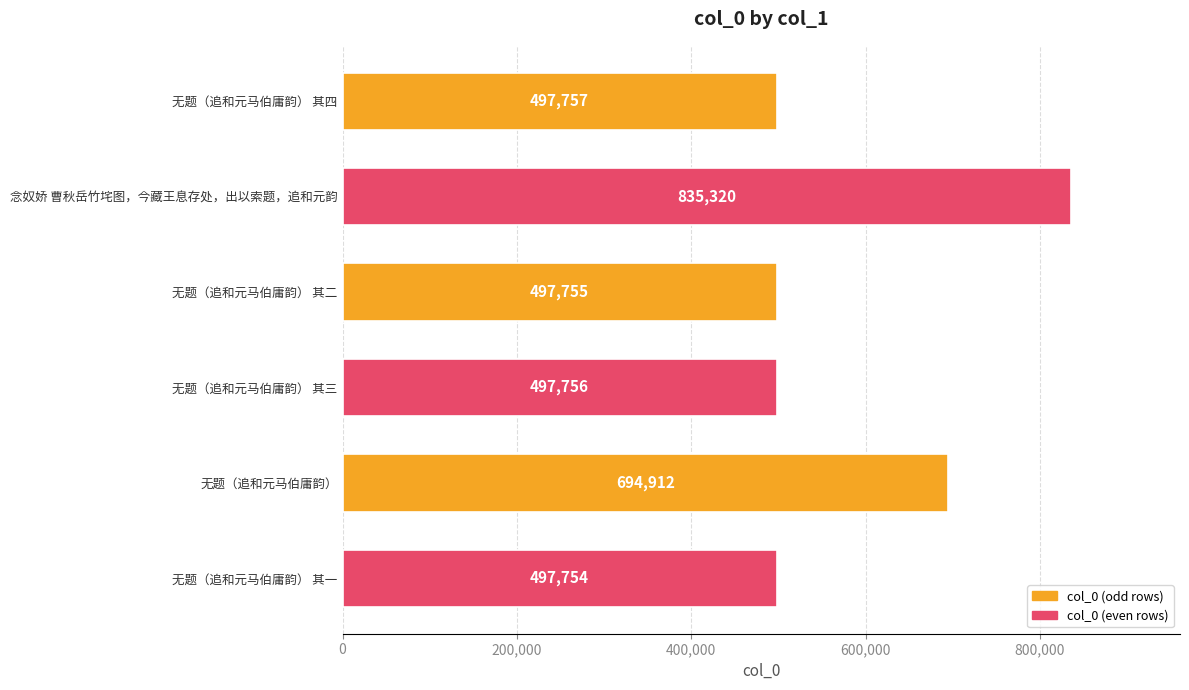

At which label is the value closest to 666537?

无题（追和元马伯庸韵）